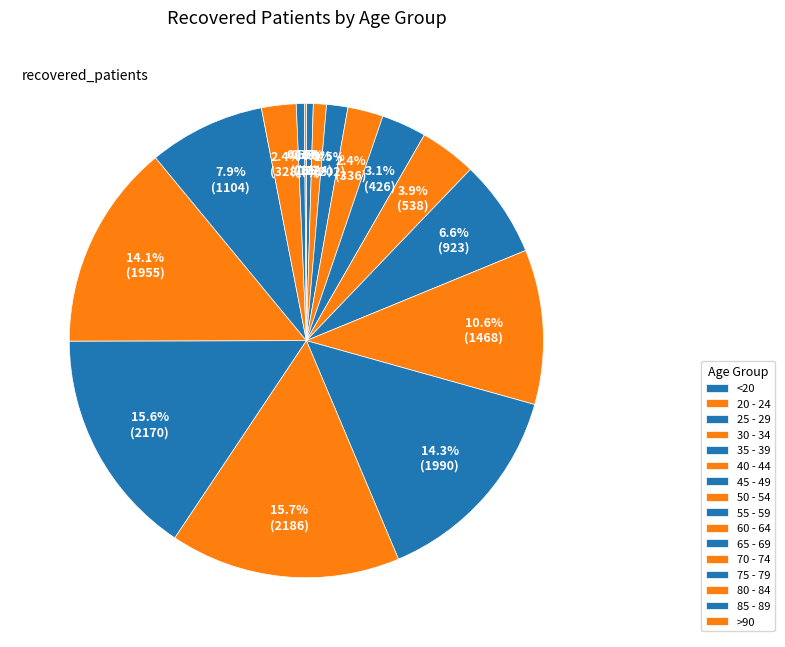

Is there a majority slice in this chart?

No